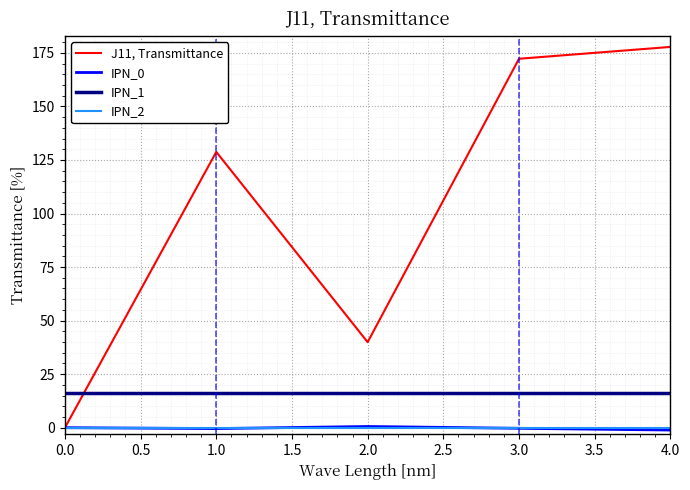

Which series has the largest range (max minus min)?

J11, Transmittance